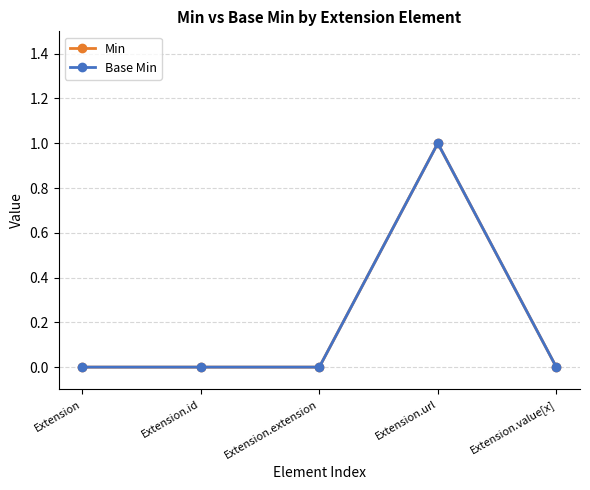

List the series in order of their peak value, lowest first.

Min, Base Min